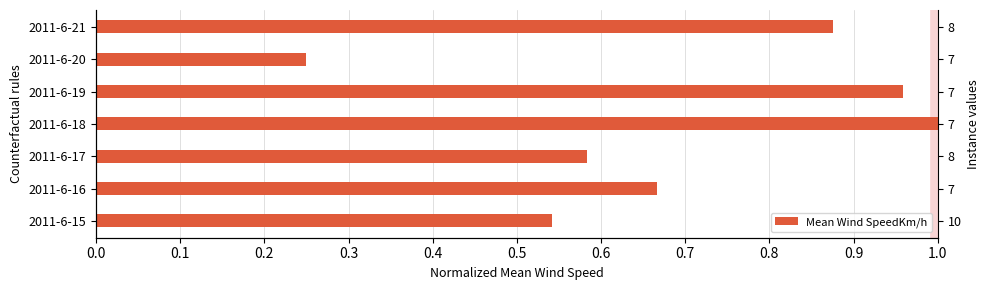

Are the bars horizontal?

Yes